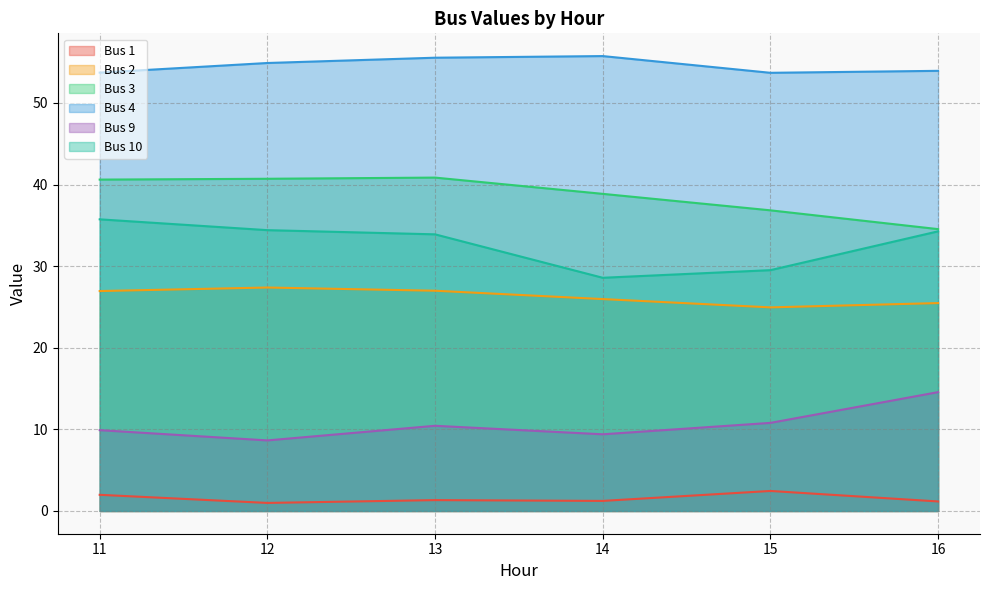

True or false: Bus 4 and Bus 2 cross at least once.

False